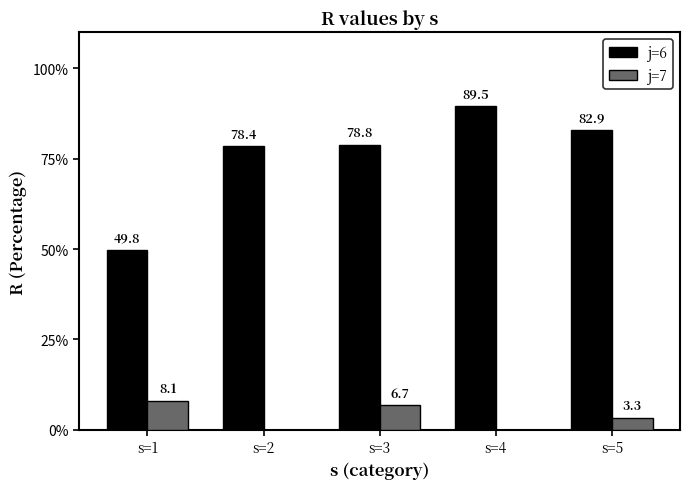

What is the sum of all j=7 values?

18.0